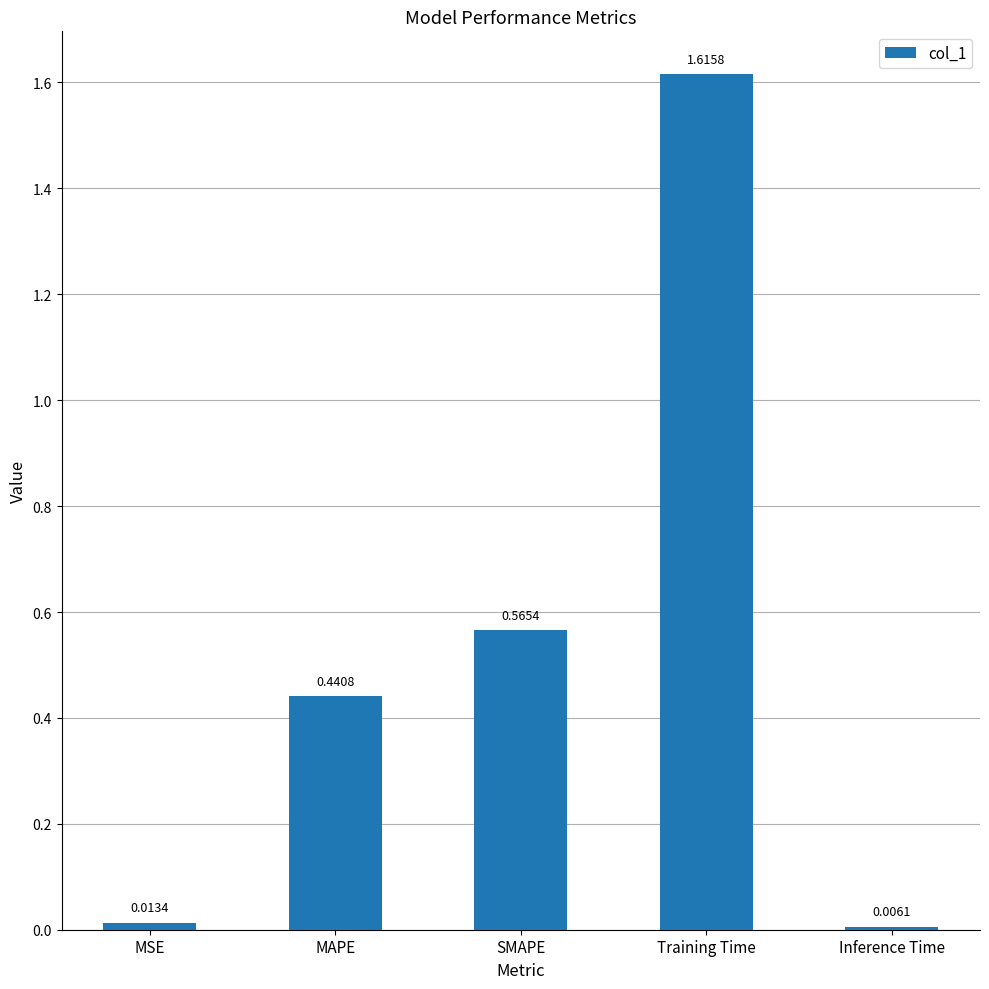

What is the sum of the values at MSE and MAPE?

0.5